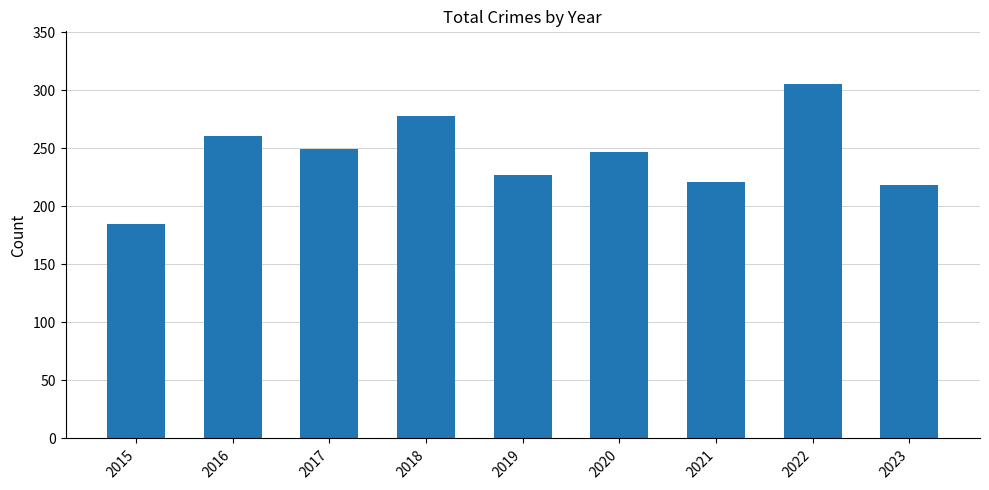

What is the change in value from 2019 to 2023?

-9